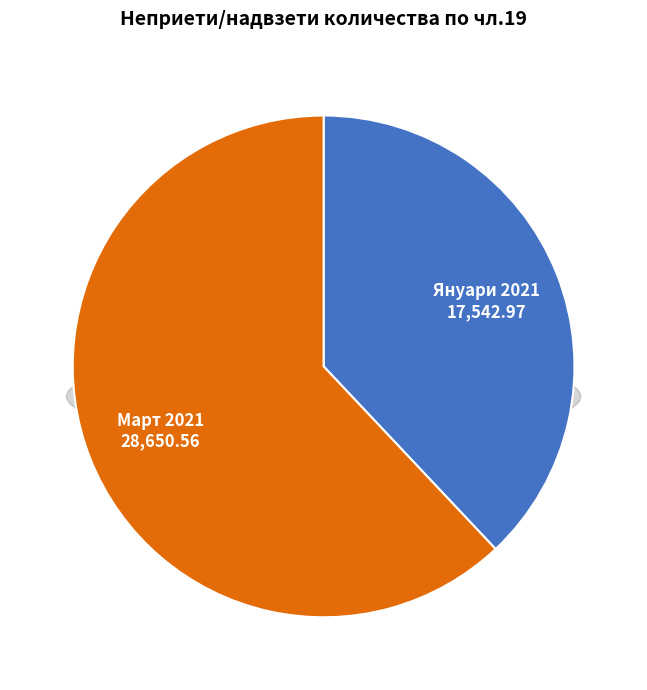

How much of the chart is everything except Февруари 2021?

100.0%